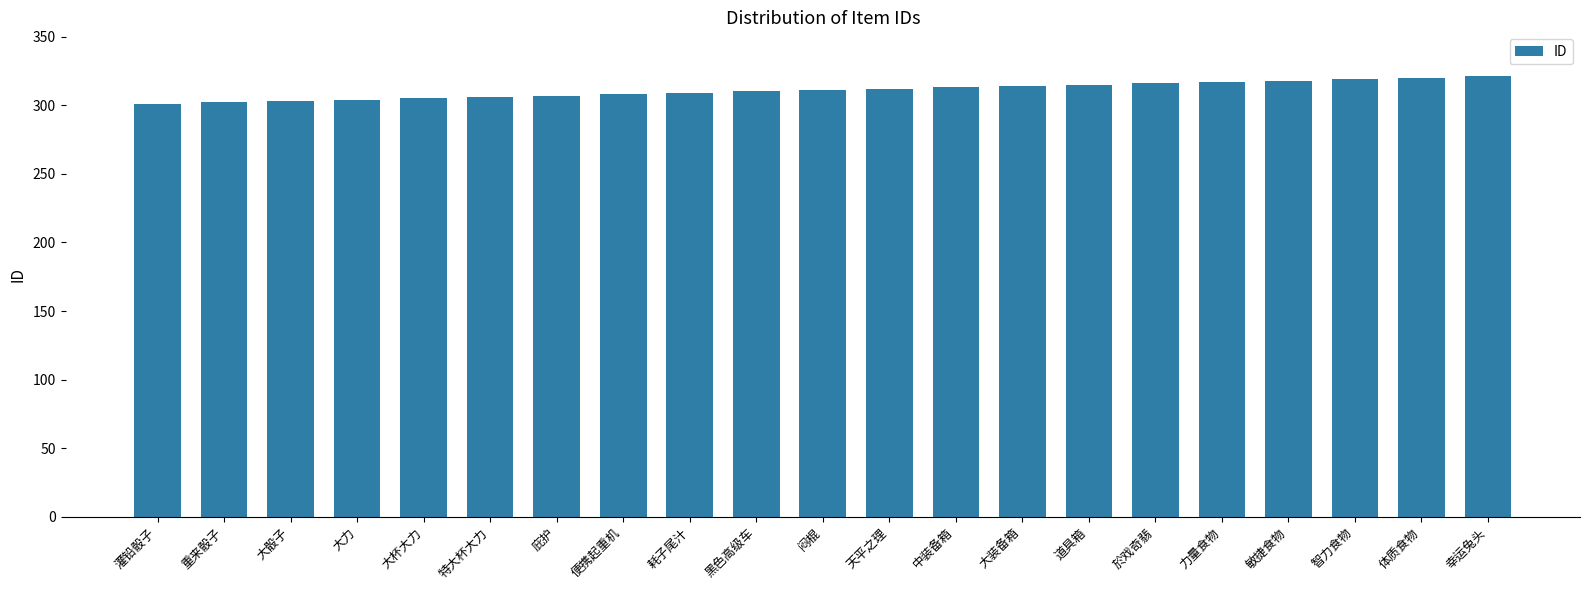

What is the ratio of the value at 庇护 to the value at 力量食物?

1.0